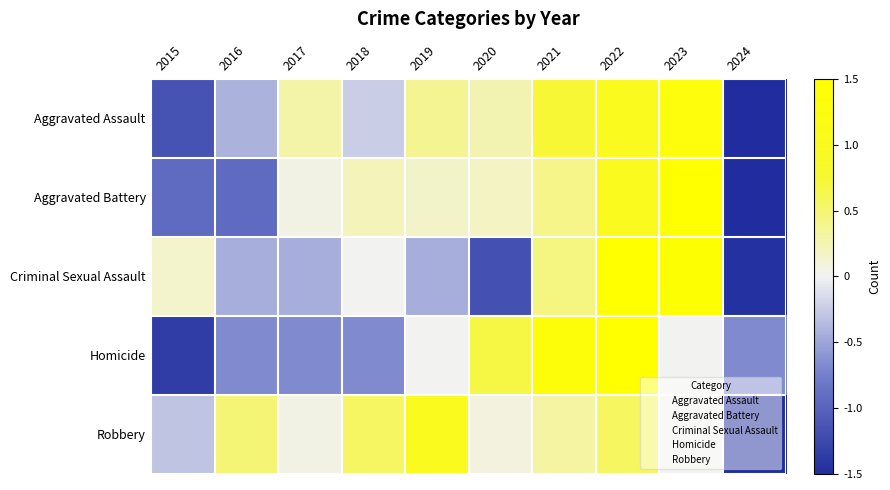

What is the difference between the highest and lowest values at 2018?

1.2